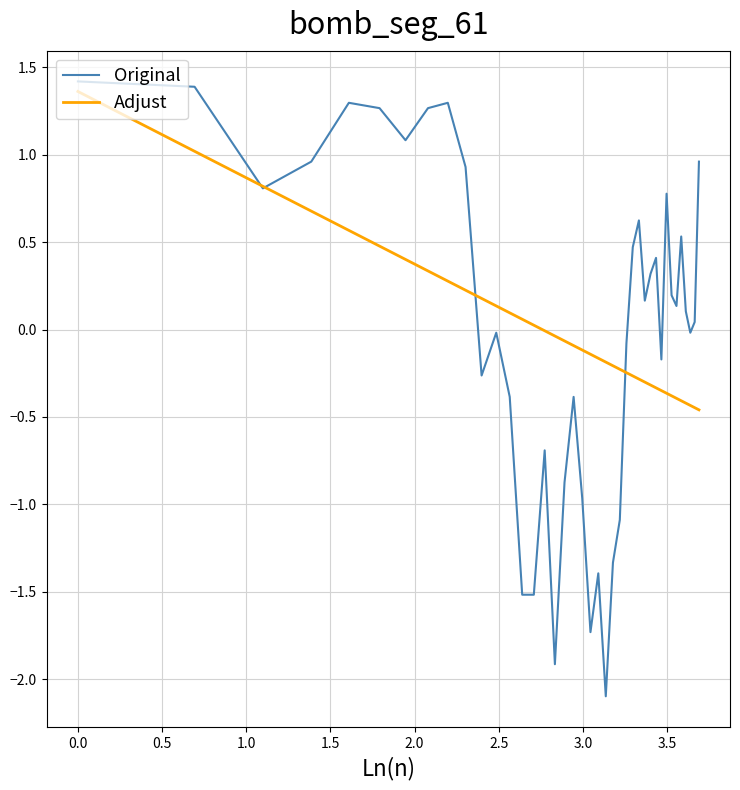

After their last crossing, which series has the higher values: Original or Adjust?

Original